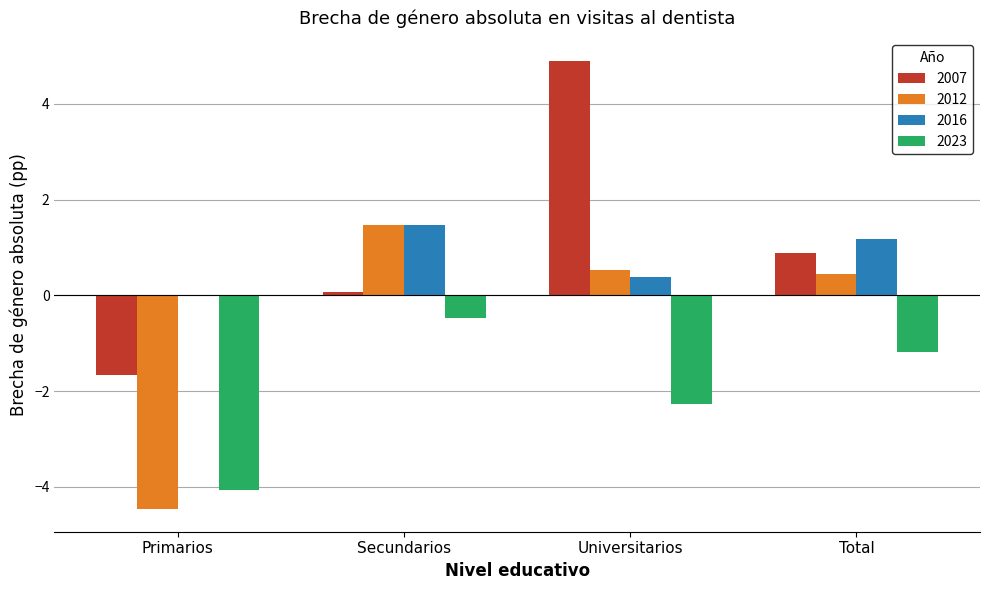

Which series has the widest spread of values?

2007